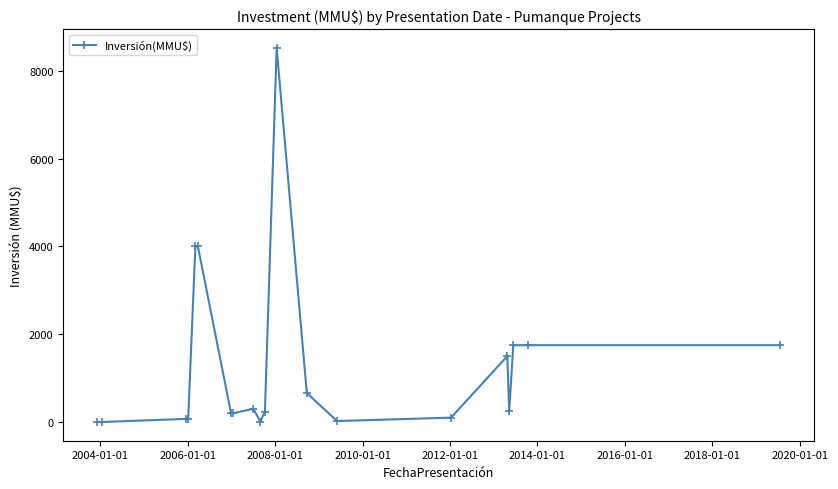

True or false: there are more than 1 points higher than both neighbors.

True